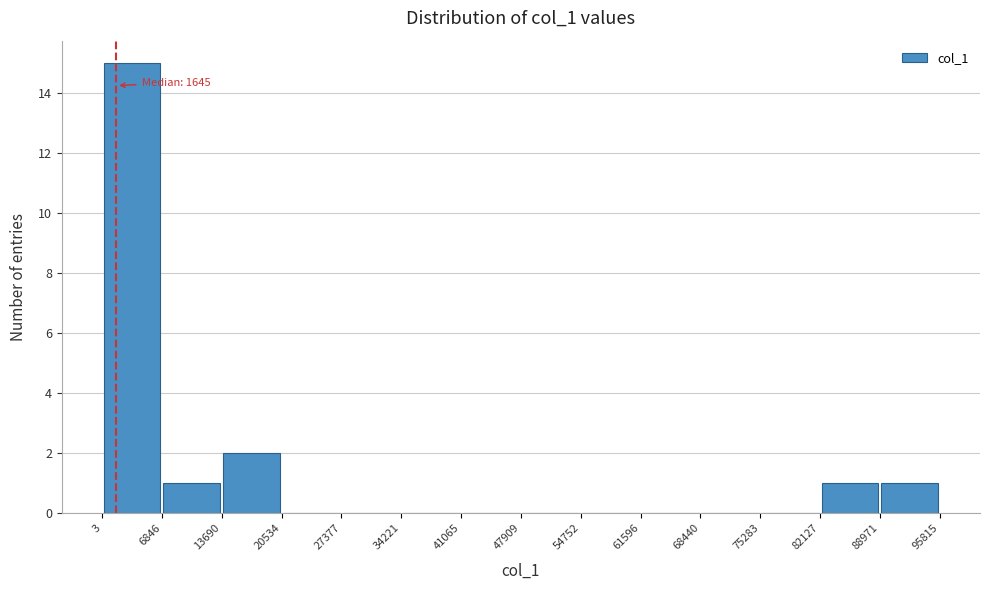

Over which range of the x-axis is the bar tallest?

3 to 6846